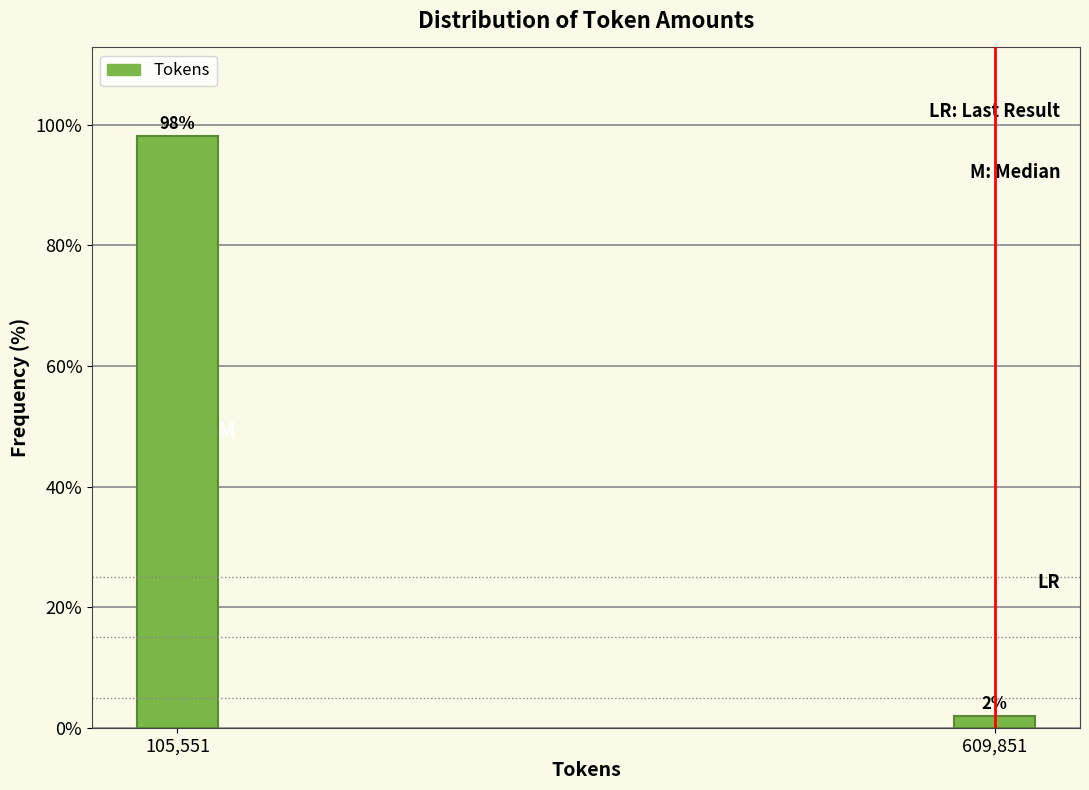

The chart shows a value of 21.7 at 105,551. True or false?

False